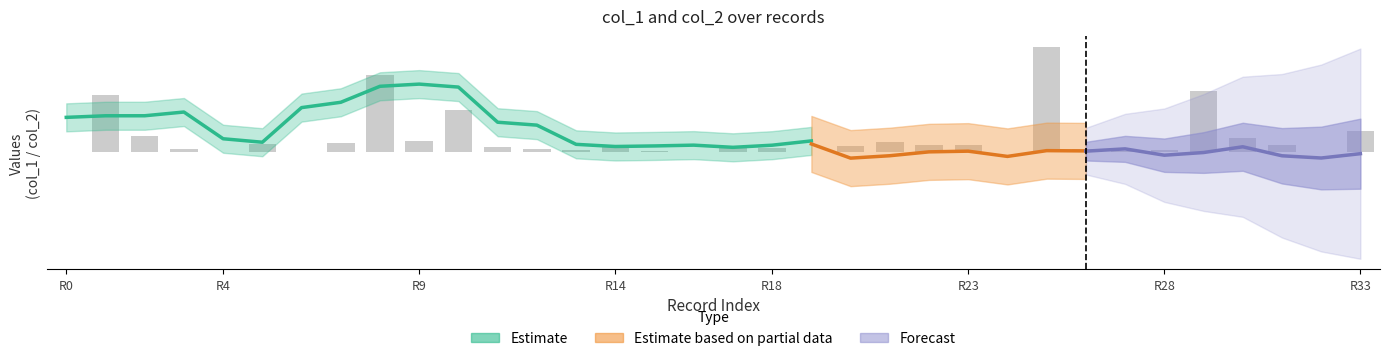

The value at 7 is 0.0. True or false?

True